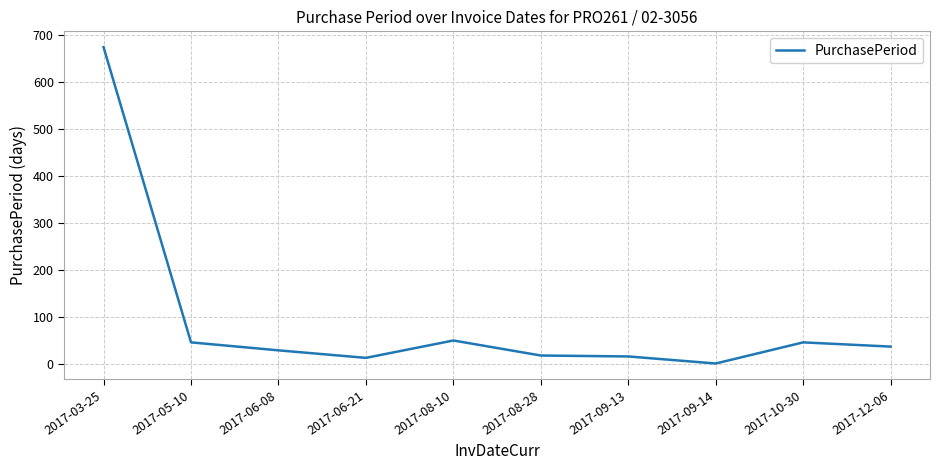

What is the difference between the maximum and second lowest values?

662